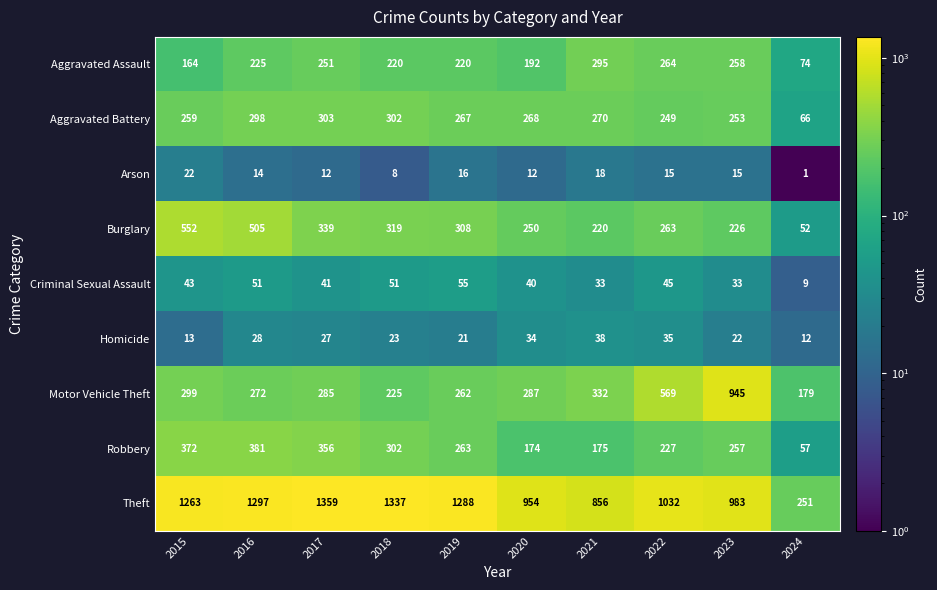

What is the sum of the Robbery values at 2015 and 2020?

546